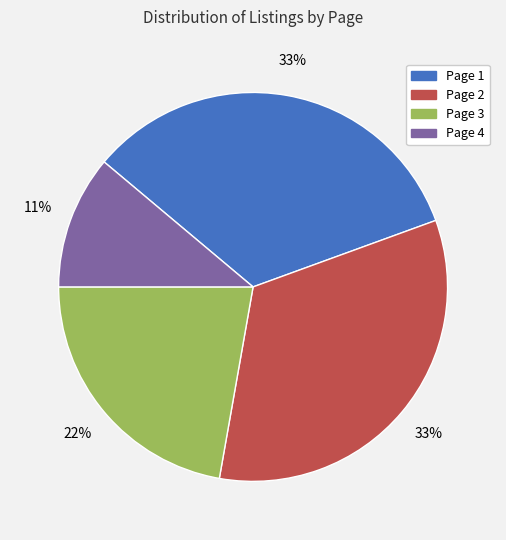

How many slices are in this pie chart?

4